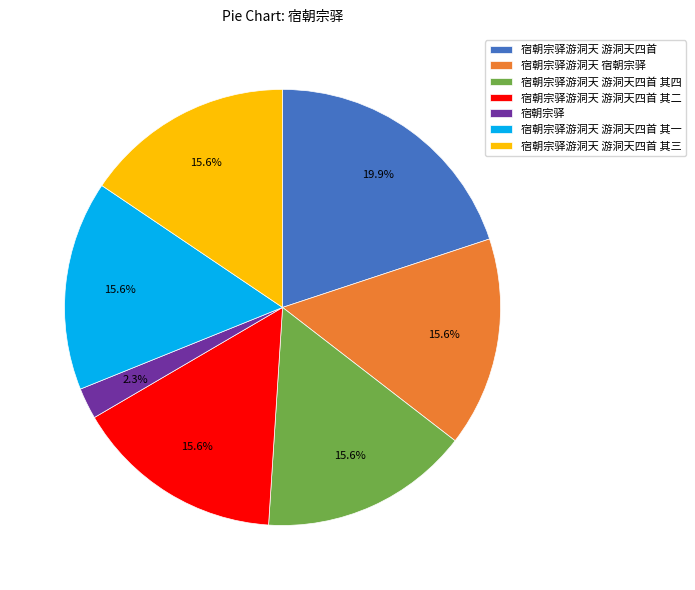

Is there a majority slice in this chart?

No